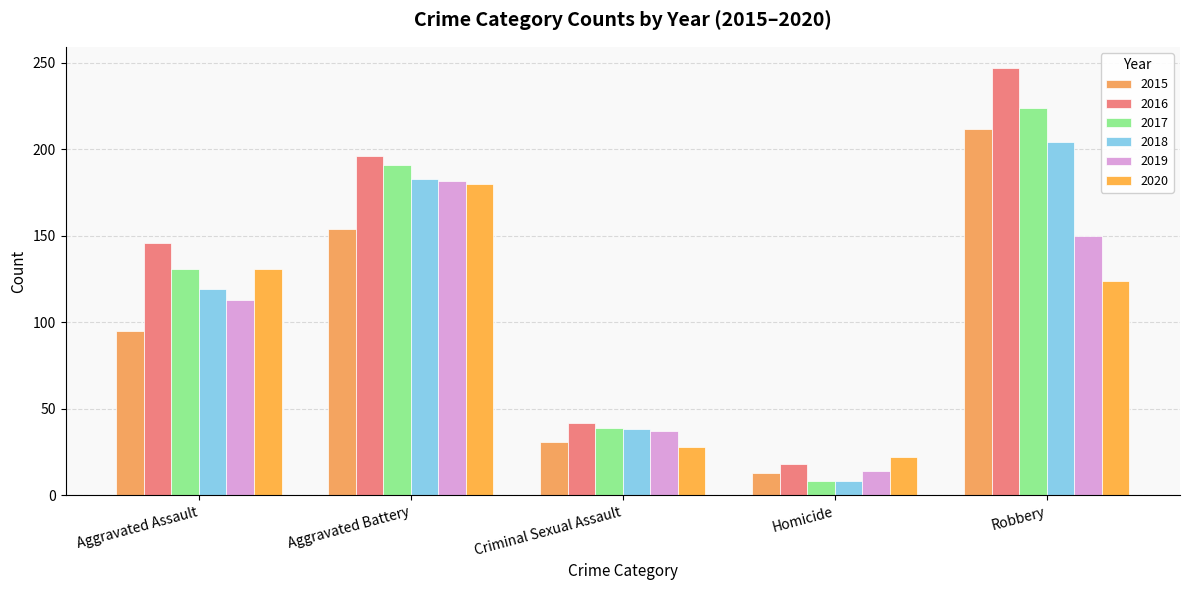

What are all the series names shown in the legend?

2015, 2016, 2017, 2018, 2019, 2020